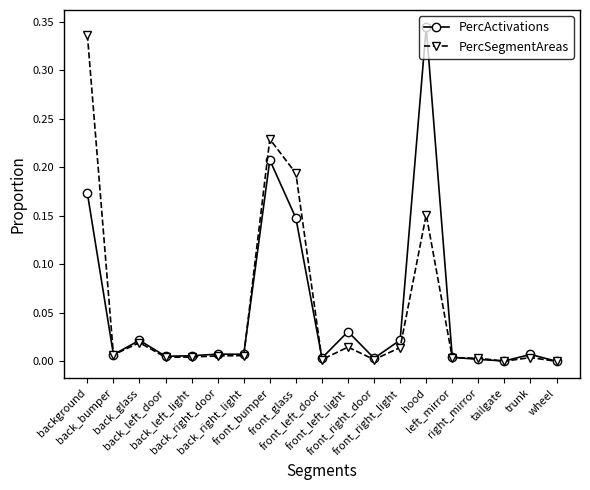

List the series in order of their peak value, highest first.

PercActivations, PercSegmentAreas